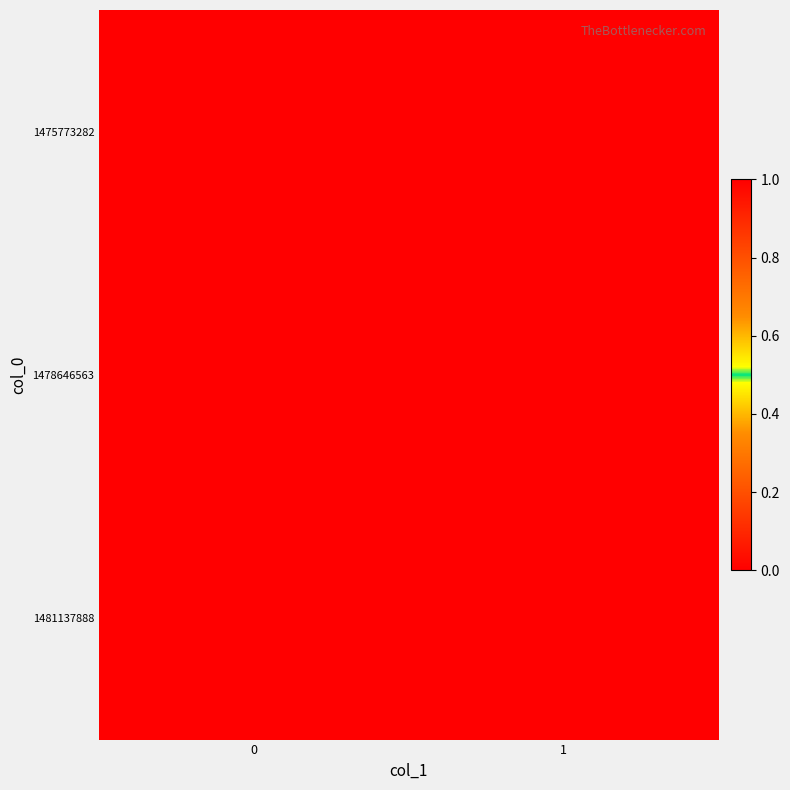

Rank the series by their maximum value, from highest to lowest.

1478646563, 1475773282, 1481137888